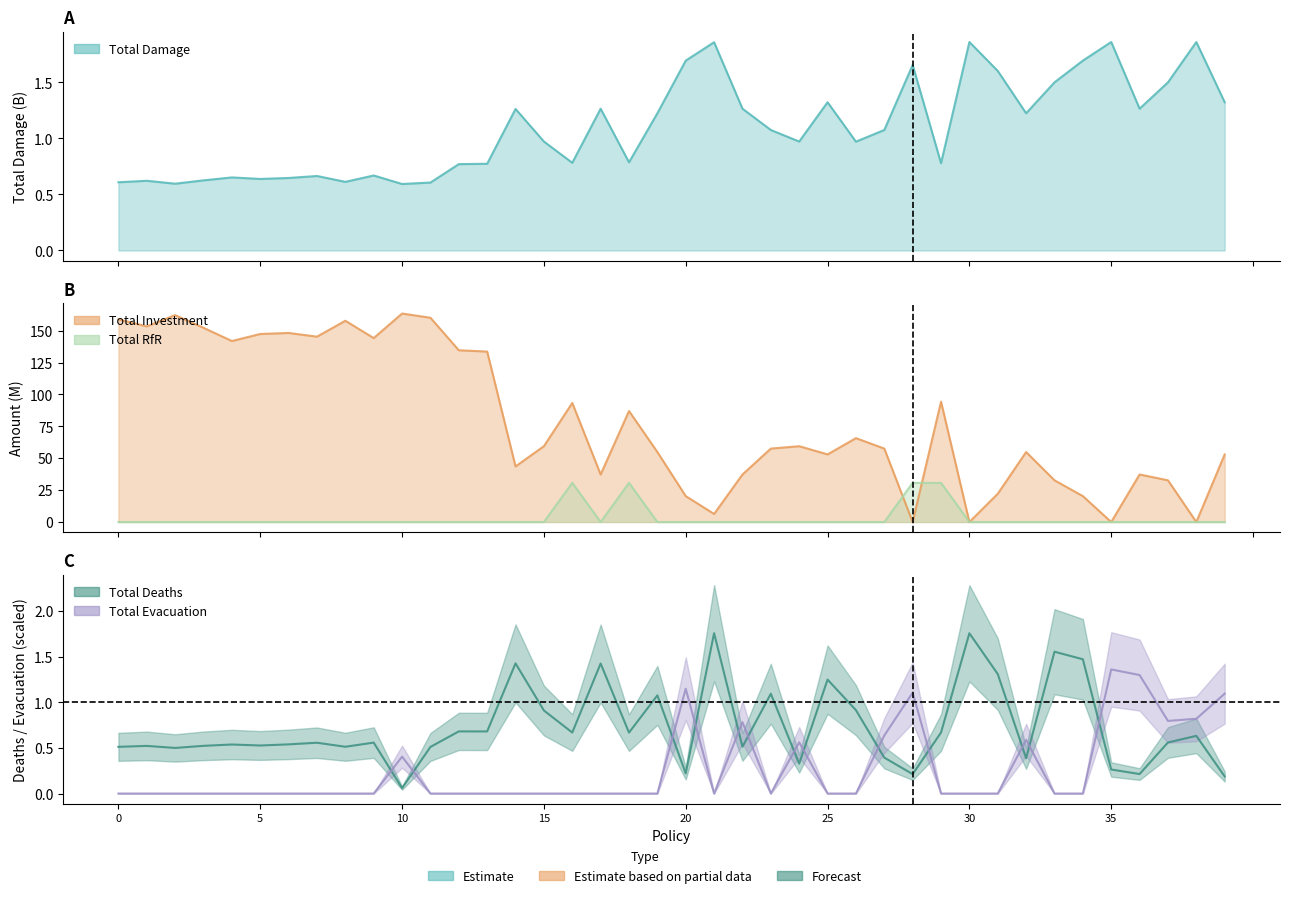

Is the value of Total Evacuation at 19 greater than the value of Total Investment at 1?

No